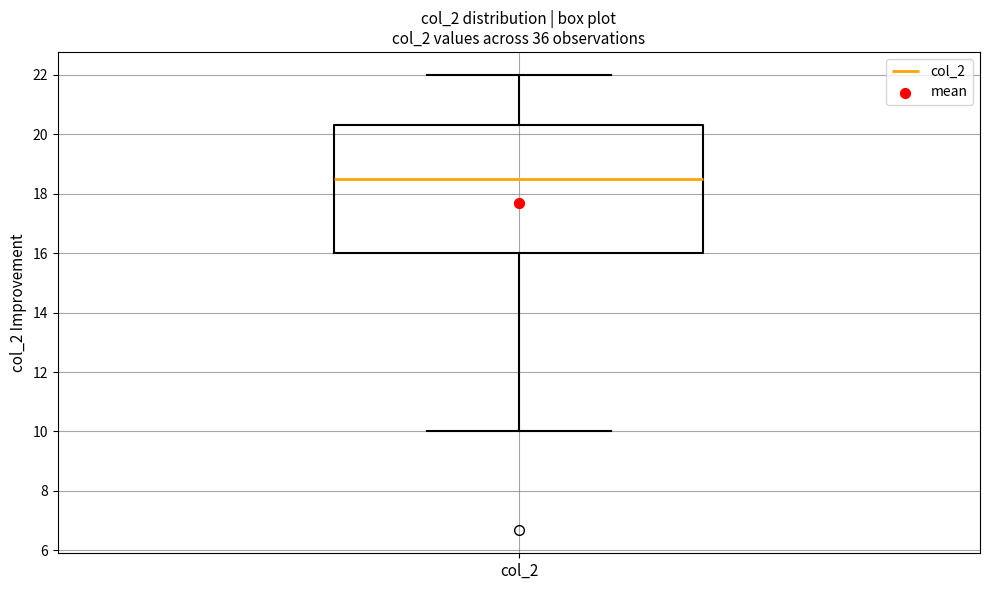

Read this box plot against the y-axis: the position of the median line, the range covered by the box, and the ends of both whiskers. The values are not printed on the chart, so give them approximately, as read against the axis.

median 18.6, box 16.0 to 20.4, whiskers 10.0 to 22.0